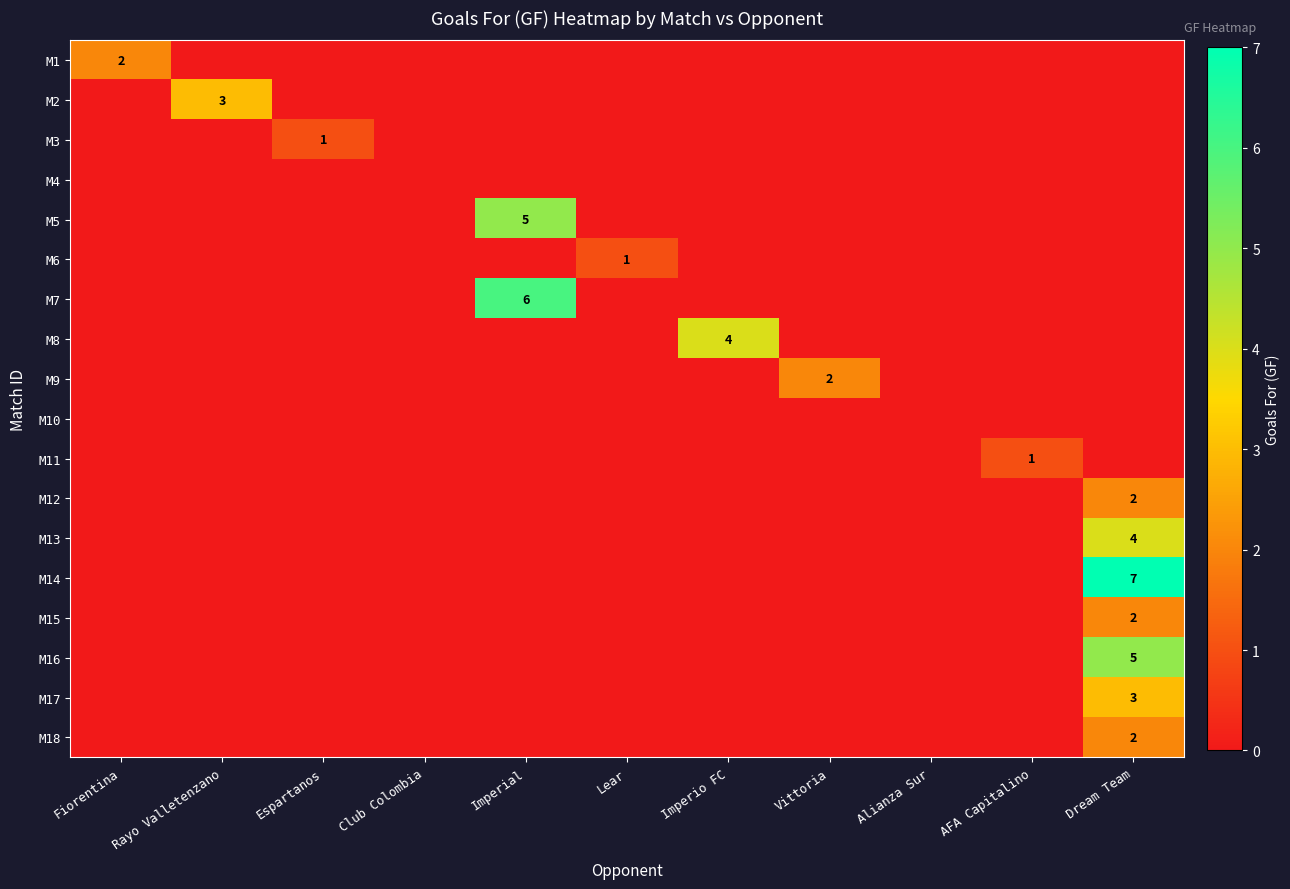

Is it true that M15 equals 0 at Rayo Valletenzano?

True